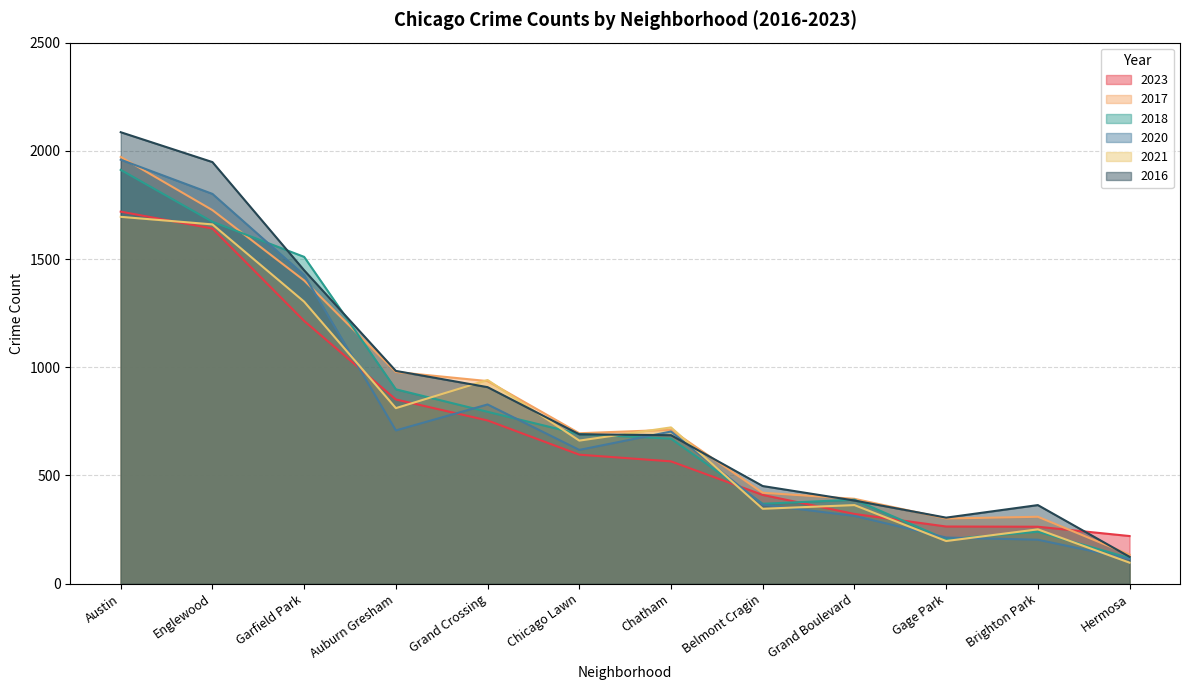

Which series changed the most between Englewood and Grand Crossing?

2016